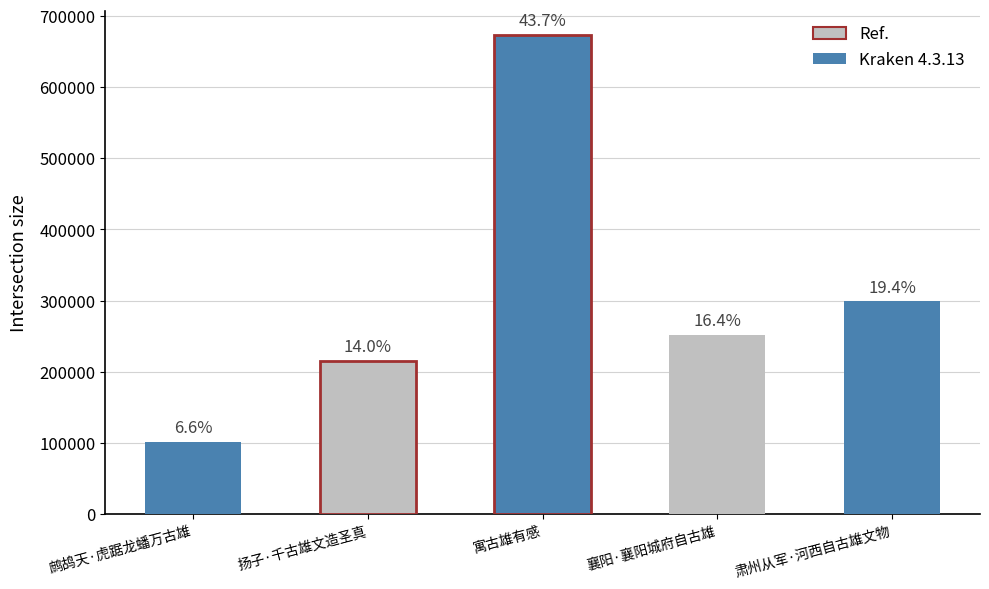

Reading left to right, what are all the values shown in this chart?

鹧鸪天·虎踞龙蟠万古雄=101533	扬子·千古雄文造圣真=215373	寓古雄有感=673377	襄阳·襄阳城府自古雄=252459	肃州从军·河西自古雄文物=298963